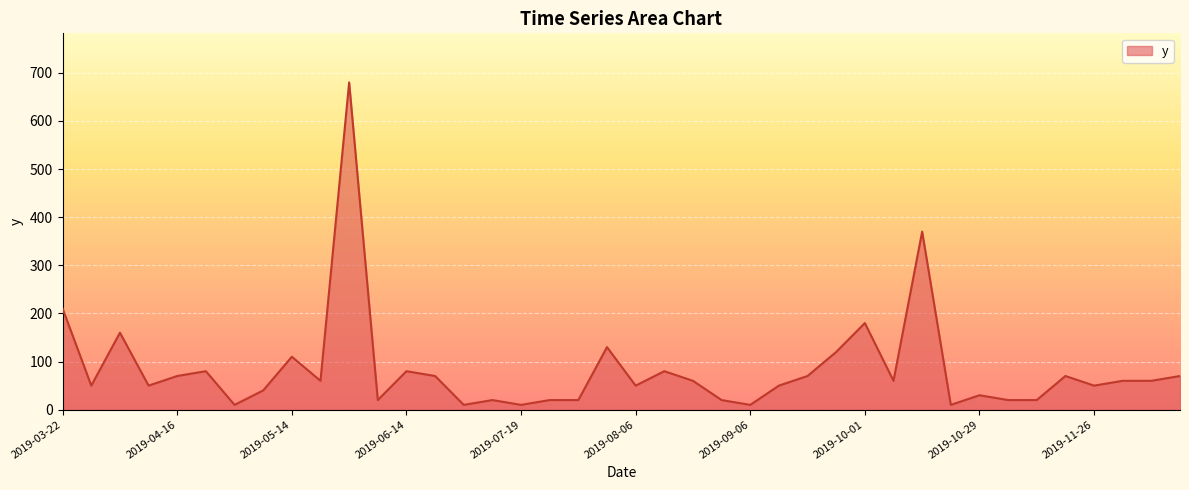

What is the difference between the maximum and minimum values?

670